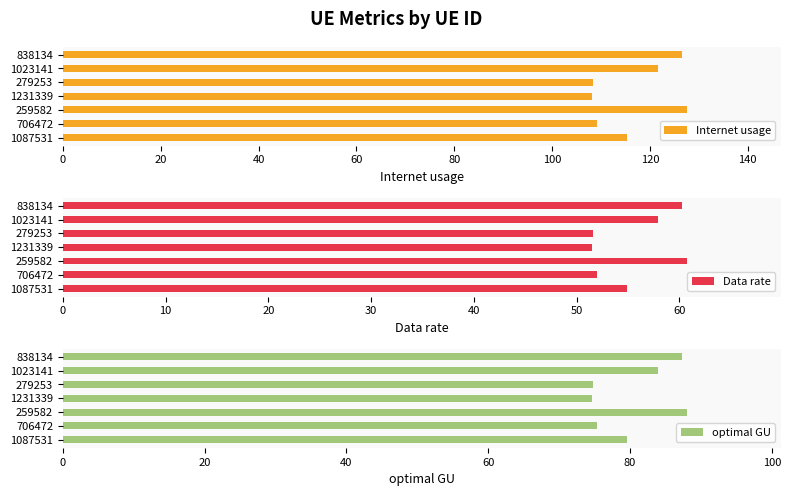

What is the sum of all Internet usage values?

816.8